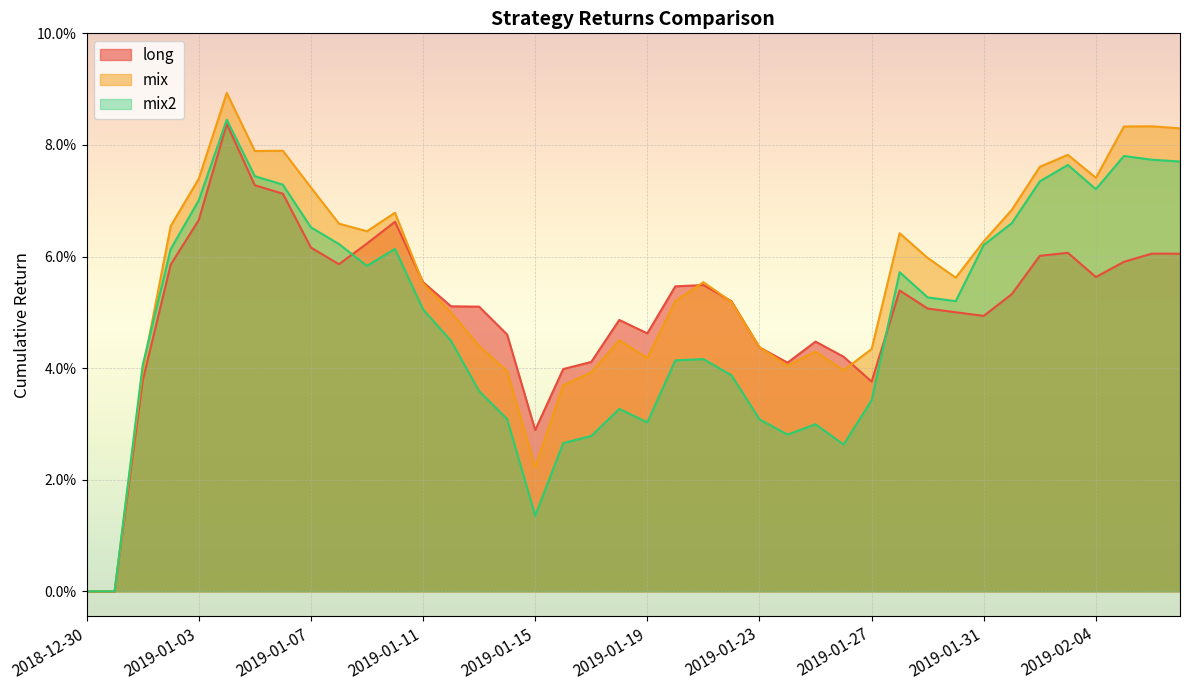

Reading left to right, transcribe all the data shown in this chart.

long: 0.0	0.0	0.0	0.1	0.1	0.1	0.1	0.1	0.1	0.1	0.1	0.1	0.1	0.1	0.1	0.0	0.0	0.0	0.0	0.0	0.0	0.1	0.1	0.1	0.0	0.0	0.0	0.0	0.0	0.1	0.1	0.1	0.0	0.1	0.1	0.1	0.1	0.1	0.1	0.1
mix: 0.0	0.0	0.0	0.1	0.1	0.1	0.1	0.1	0.1	0.1	0.1	0.1	0.1	0.0	0.0	0.0	0.0	0.0	0.0	0.0	0.0	0.1	0.1	0.1	0.0	0.0	0.0	0.0	0.0	0.1	0.1	0.1	0.1	0.1	0.1	0.1	0.1	0.1	0.1	0.1
mix2: 0.0	0.0	0.0	0.1	0.1	0.1	0.1	0.1	0.1	0.1	0.1	0.1	0.1	0.0	0.0	0.0	0.0	0.0	0.0	0.0	0.0	0.0	0.0	0.0	0.0	0.0	0.0	0.0	0.0	0.1	0.1	0.1	0.1	0.1	0.1	0.1	0.1	0.1	0.1	0.1